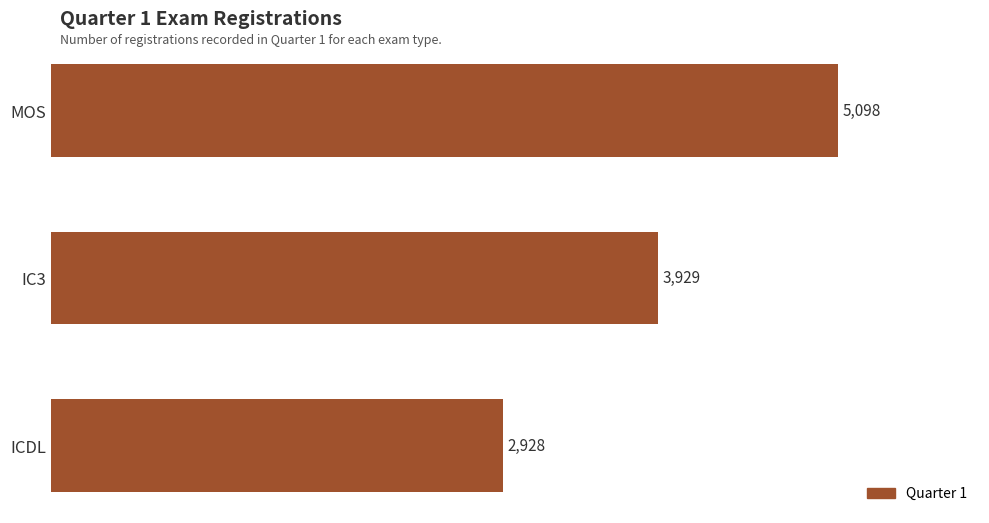

How many values are between 2928 and 5098?

3